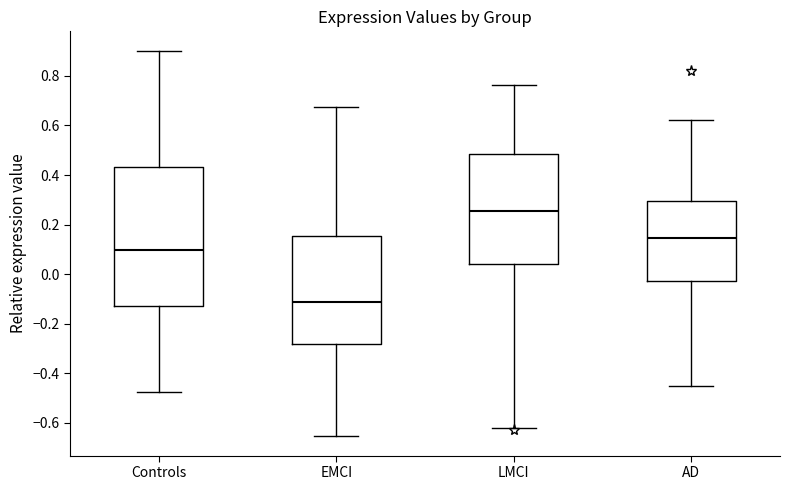

Reading left to right, transcribe this box plot: for each box, give where its median line is, the range the box spans, and where its two whiskers end, as read against the y-axis. The values are not printed on the chart, so give them approximately, as read against the axis.

Controls: median 0.10, box -0.12 to 0.44, whiskers -0.48 to 0.90
EMCI: median -0.12, box -0.28 to 0.16, whiskers -0.66 to 0.68
LMCI: median 0.26, box 0.04 to 0.48, whiskers -0.62 to 0.76
AD: median 0.14, box -0.02 to 0.30, whiskers -0.46 to 0.62